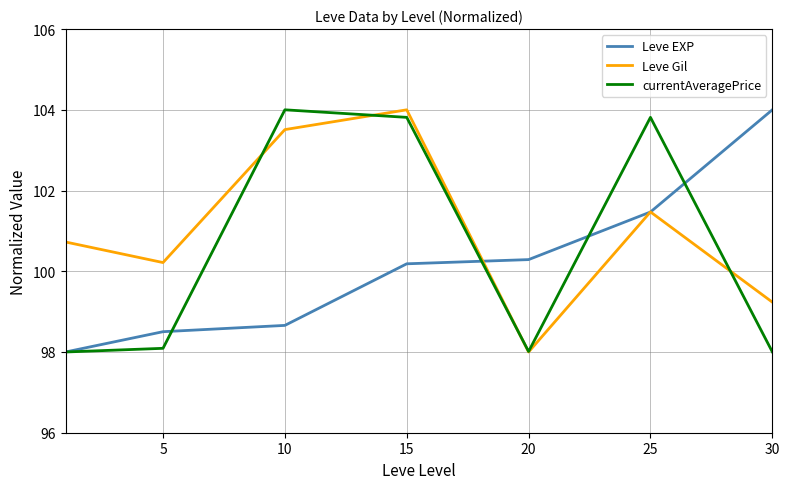

List the series in order of their overall mean, lowest first.

Leve EXP, currentAveragePrice, Leve Gil